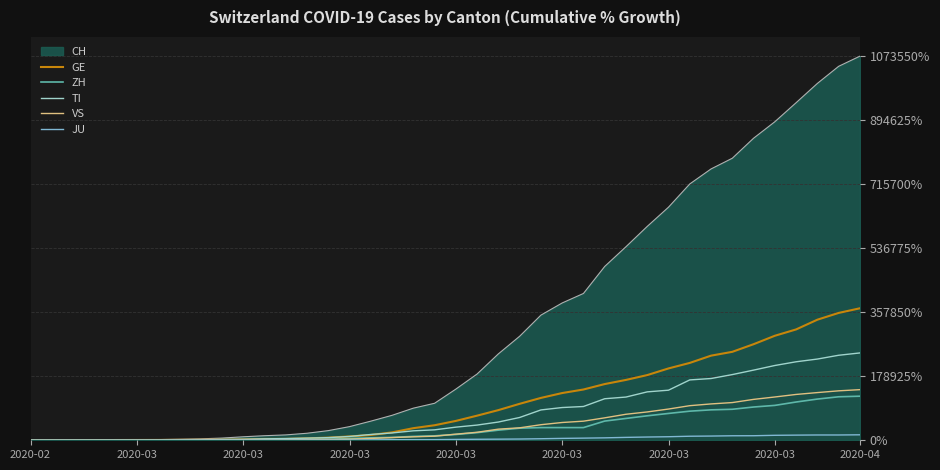

What is the greatest value displayed?

1073550